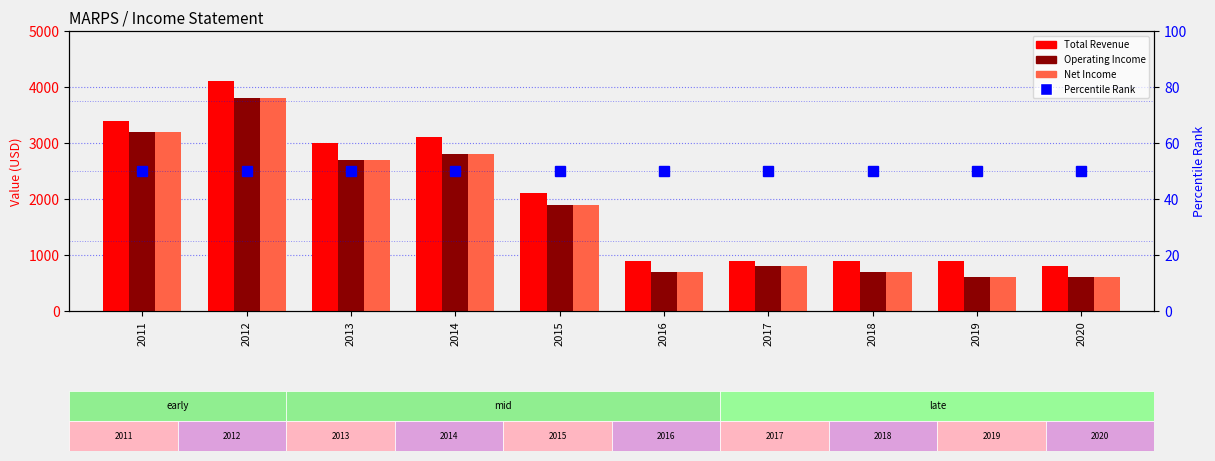

What is the total value across all series at 2014?

8750